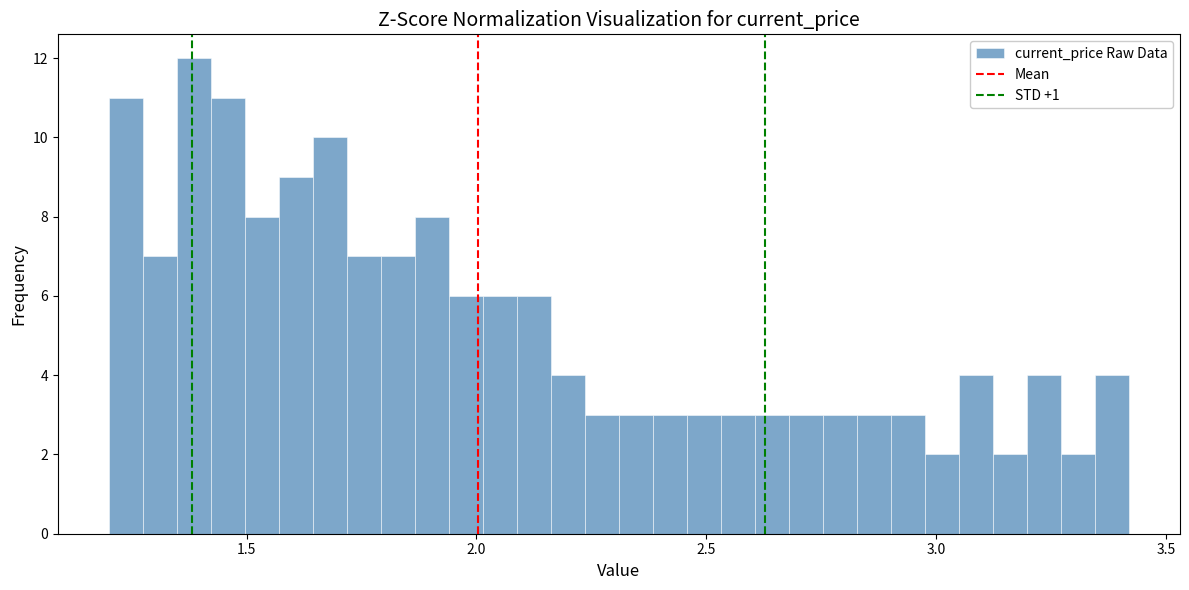

Read against the x-axis, roughly where is the centre of the tallest bar?

1.40